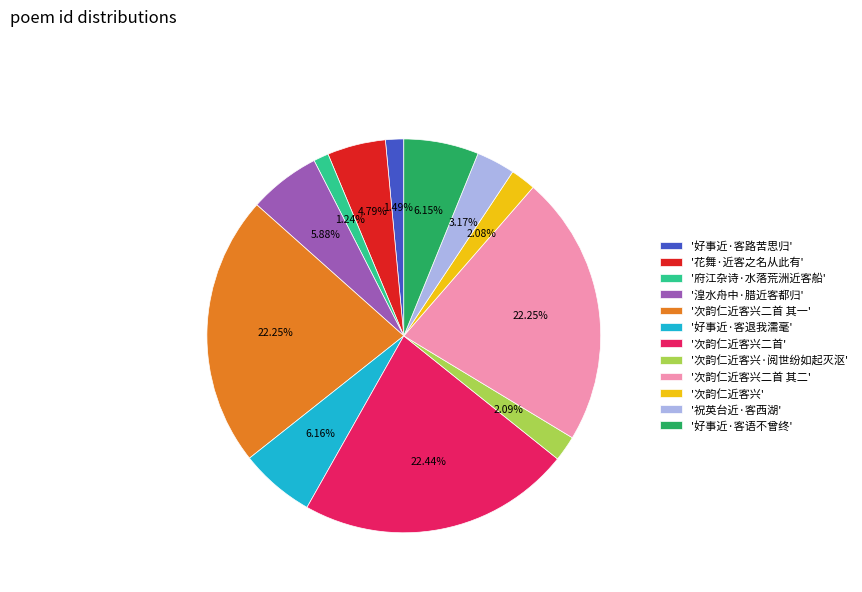

Do '好事近·客退我濡毫' and '次韵仁近客兴二首 其一' together represent more than half of the pie?

No